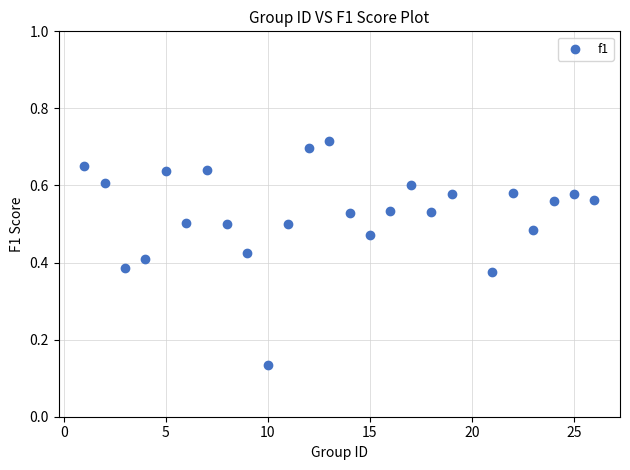

What is the range of X values (max minus min)?

25.0